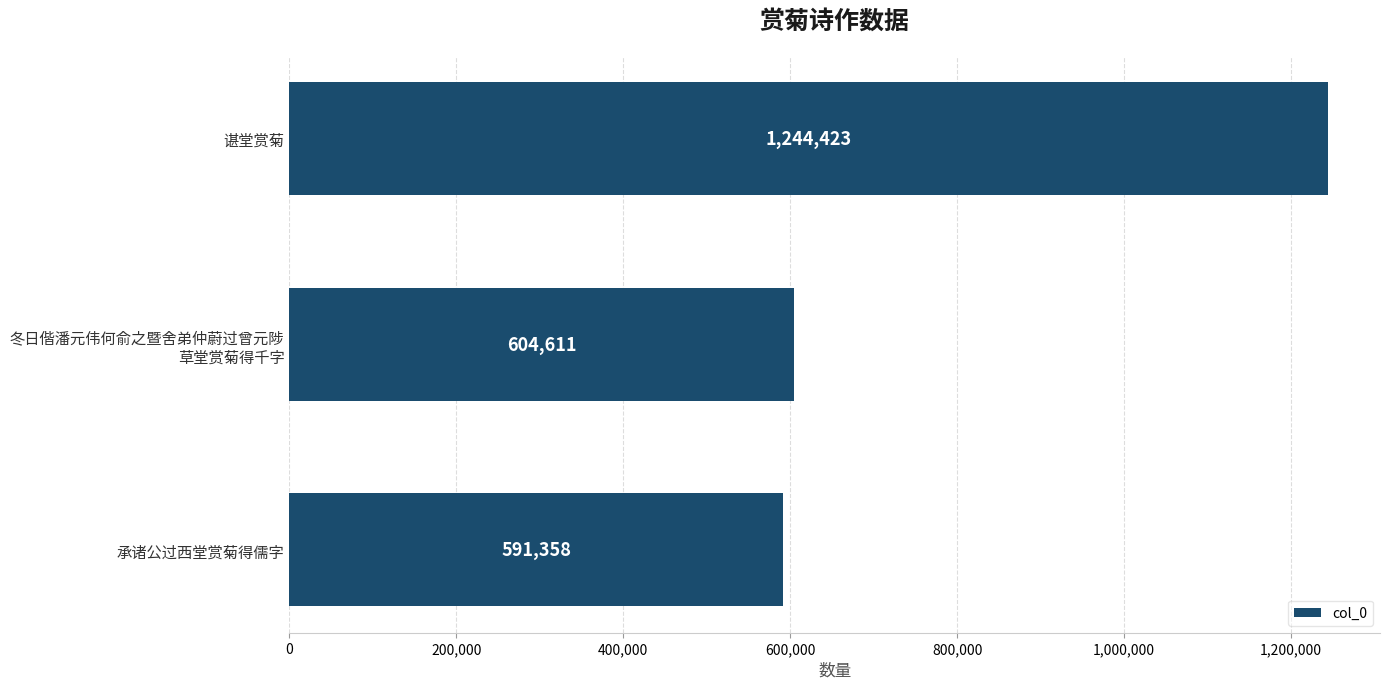

Rank the categories by value from lowest to highest.

承诸公过西堂赏菊得儒字, 冬日偕潘元伟何俞之暨舍弟仲蔚过曾元陟
草堂赏菊得千字, 谌堂赏菊